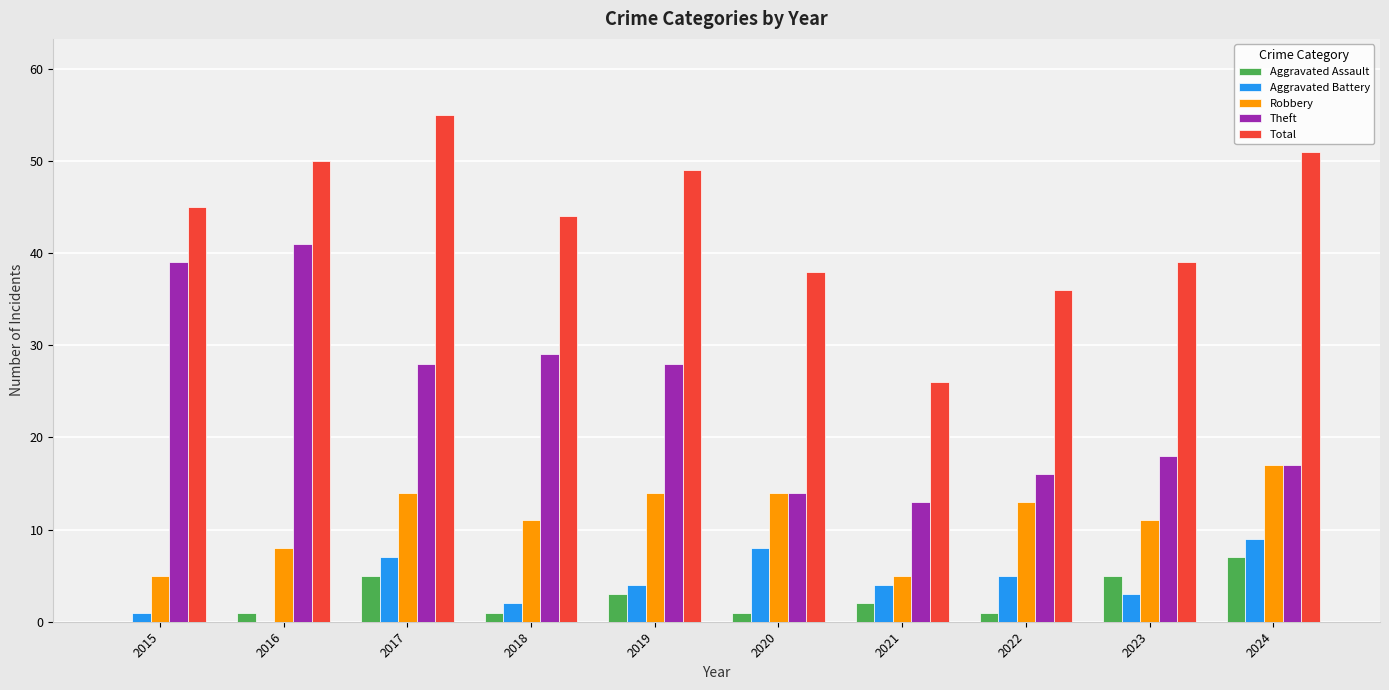

Reading right to left, list all the values displayed in this chart.

Aggravated Assault: 7	5	1	2	1	3	1	5	1	0
Aggravated Battery: 9	3	5	4	8	4	2	7	0	1
Robbery: 17	11	13	5	14	14	11	14	8	5
Theft: 17	18	16	13	14	28	29	28	41	39
Total: 51	39	36	26	38	49	44	55	50	45